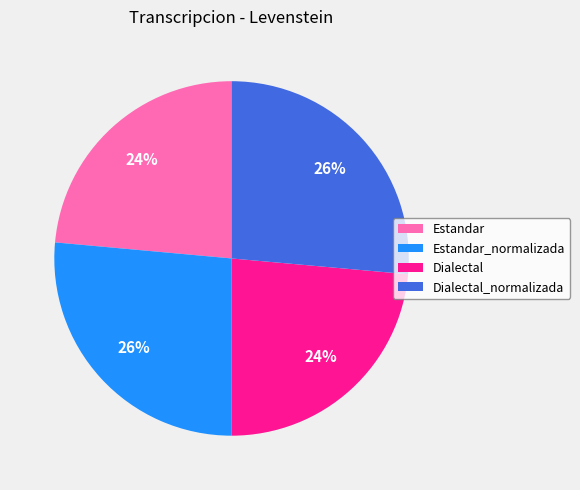

Is it true that Dialectal is 11% of the pie?

False